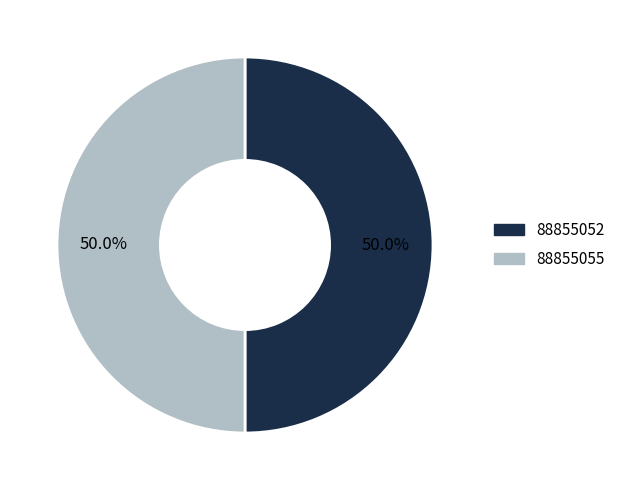

Count the number of slices in the pie.

2